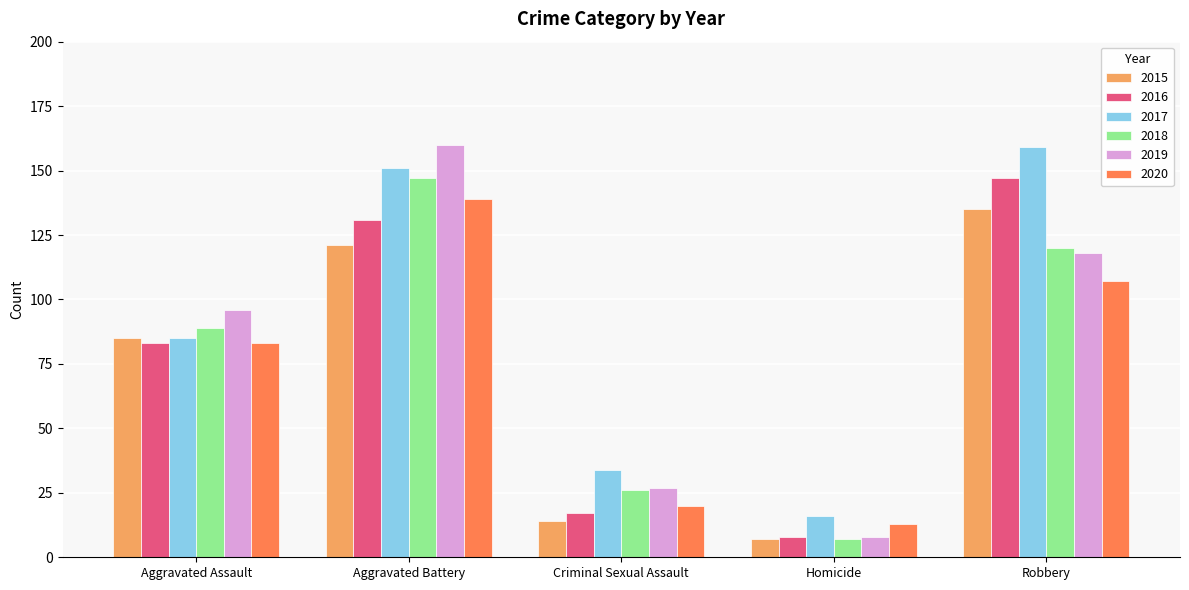

At which category is the sum across all series the highest?

Aggravated Battery